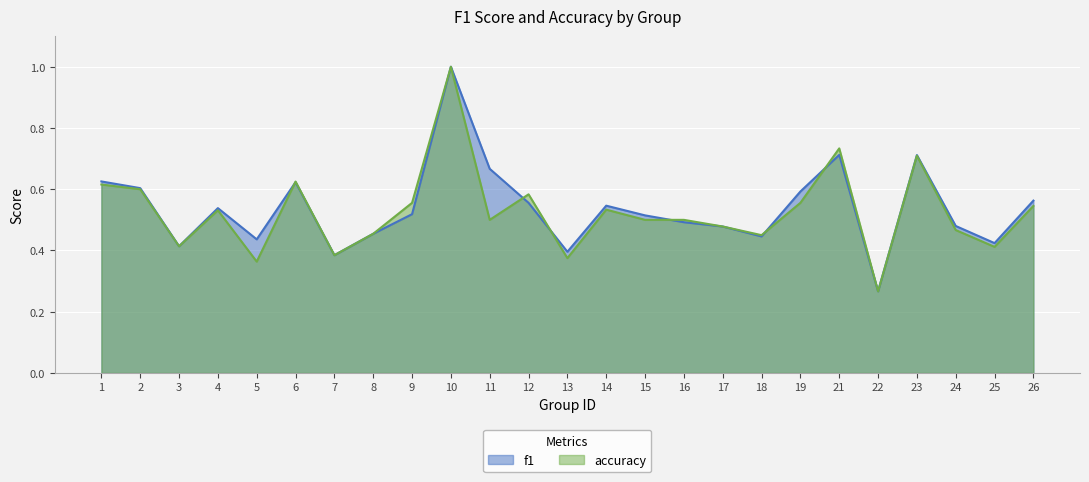

True or false: accuracy and f1 intersect in this chart.

True